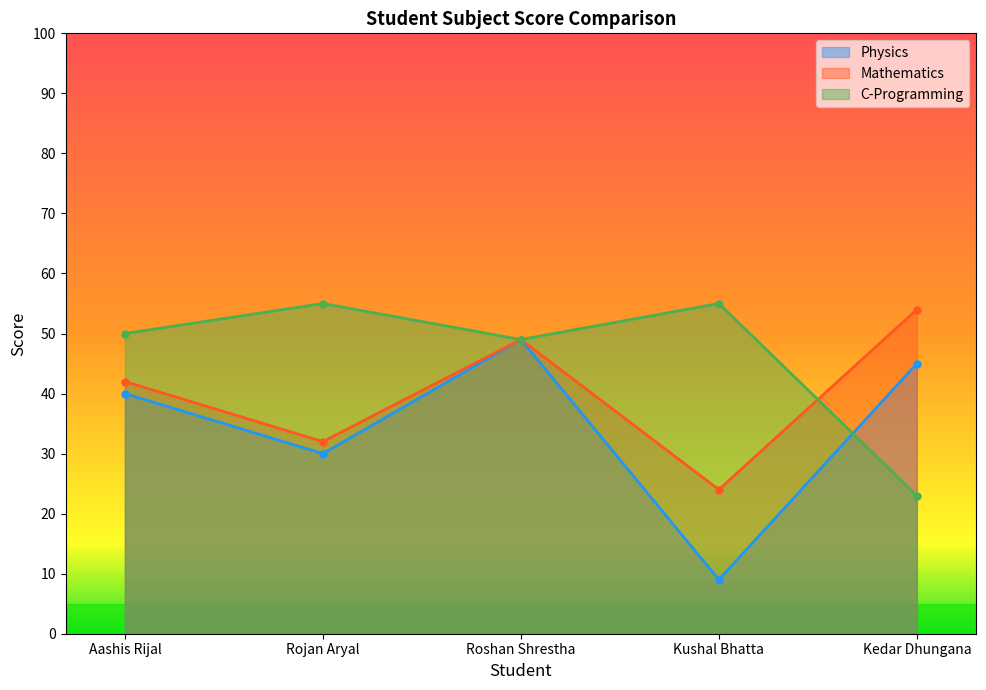

List the series in order of their overall mean, lowest first.

Physics, Mathematics, C-Programming